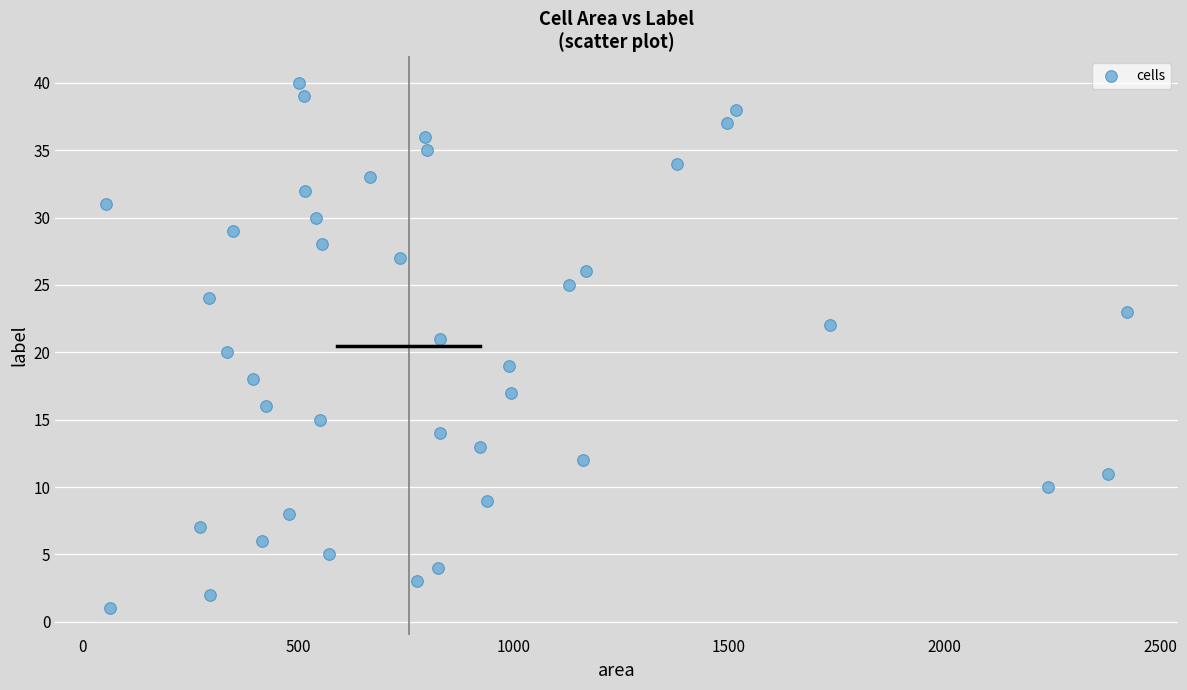

What is the range of Y values (max minus min)?

39